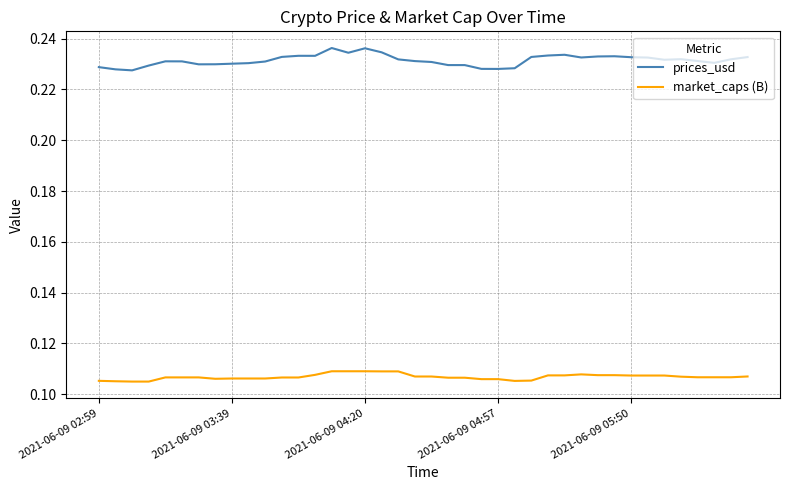

Which series has the largest range (max minus min)?

prices_usd